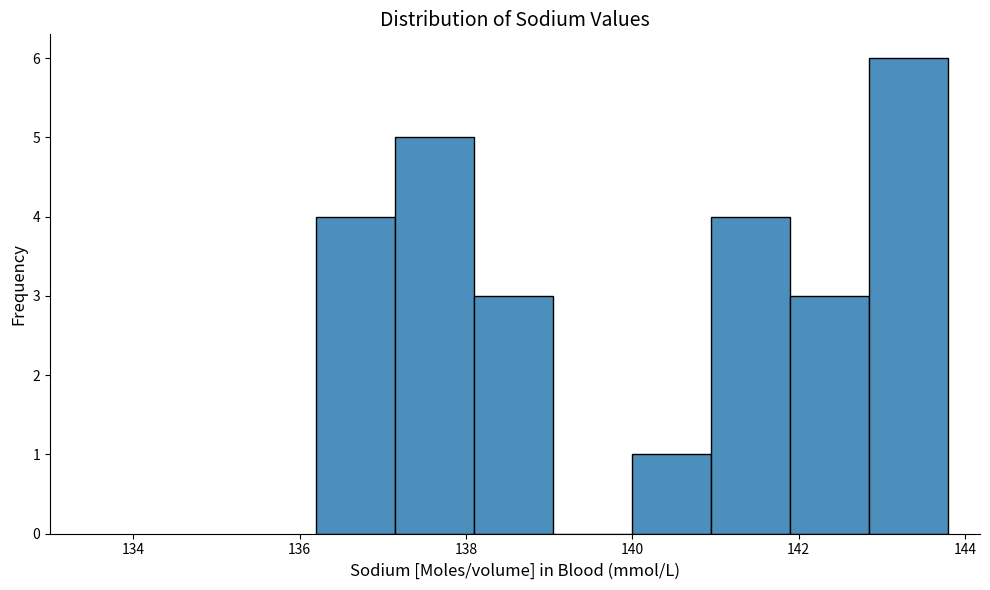

Reading left to right, list every bar in this chart as the range it spans on the x-axis followed by its height. Neither the bar edges nor the heights are printed on the chart, so give them approximately, as read against the axes.

136.20 to 137.15: 4
137.15 to 138.10: 5
138.10 to 139.05: 3
139.05 to 140.00: 0
140.00 to 140.95: 1
140.95 to 141.90: 4
141.90 to 142.85: 3
142.85 to 143.80: 6